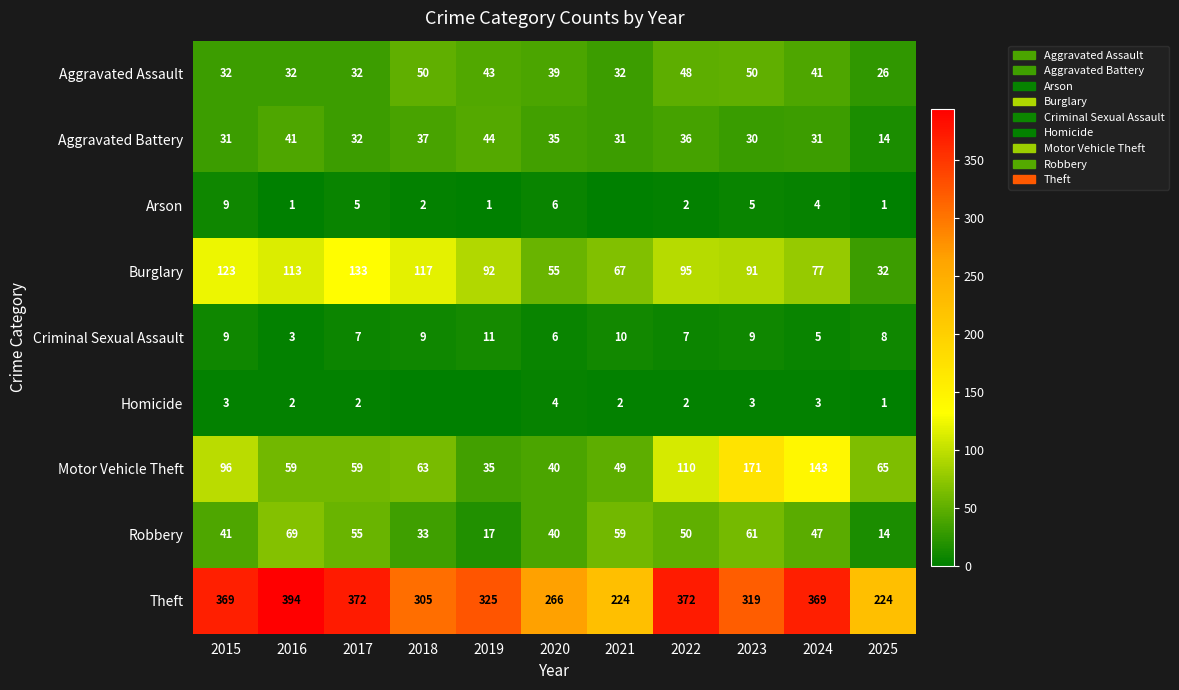

What is the difference between the highest and lowest values at 2017?

370